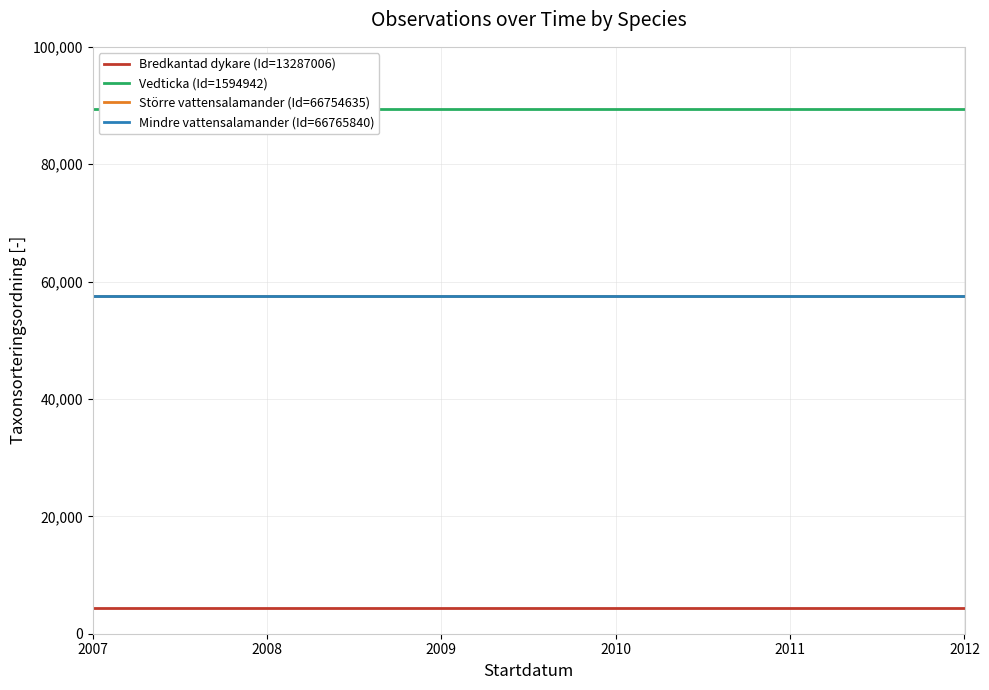

Reading left to right, transcribe all the data shown in this chart.

Bredkantad dykare (Id=13287006): 4348	4348	4348	4348	4348	4348	4348	4348
Vedticka (Id=1594942): 89356	89356	89356	89356	89356	89356	89356	89356
Större vattensalamander (Id=66754635): 57587	57587	57587	57587	57587	57587	57587	57587
Mindre vattensalamander (Id=66765840): 57585	57585	57585	57585	57585	57585	57585	57585